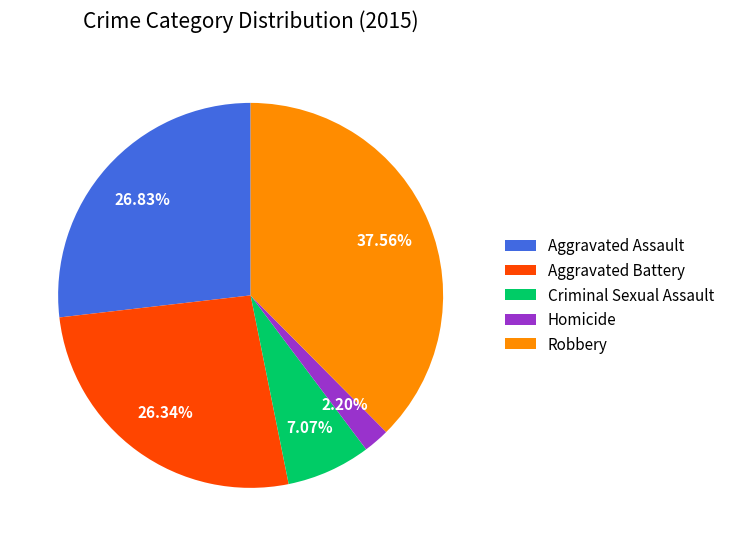

To the nearest percent, what portion does Homicide represent?

2%